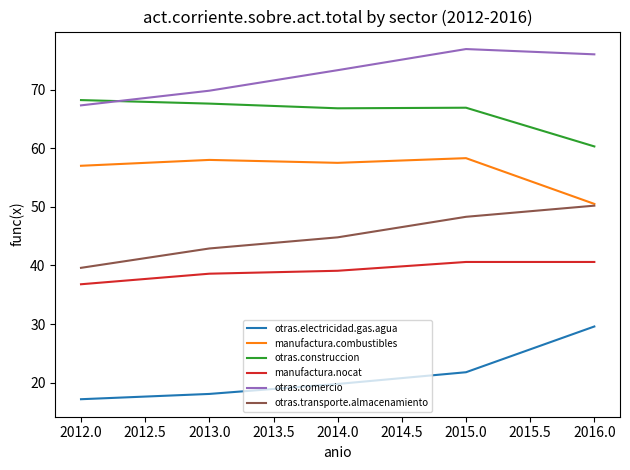

Which category has the highest value across all series?

2015.0